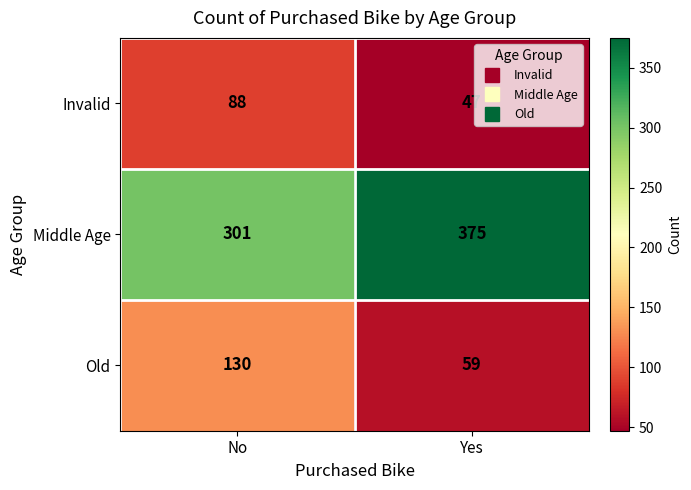

Which series has the largest total across all categories?

Middle Age